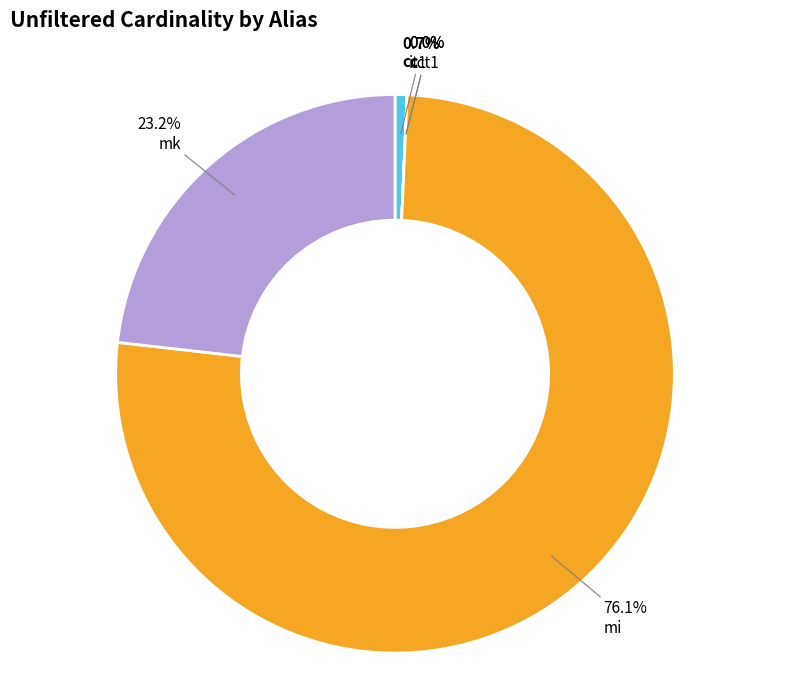

To the nearest percent, what is the average slice percentage?

20%